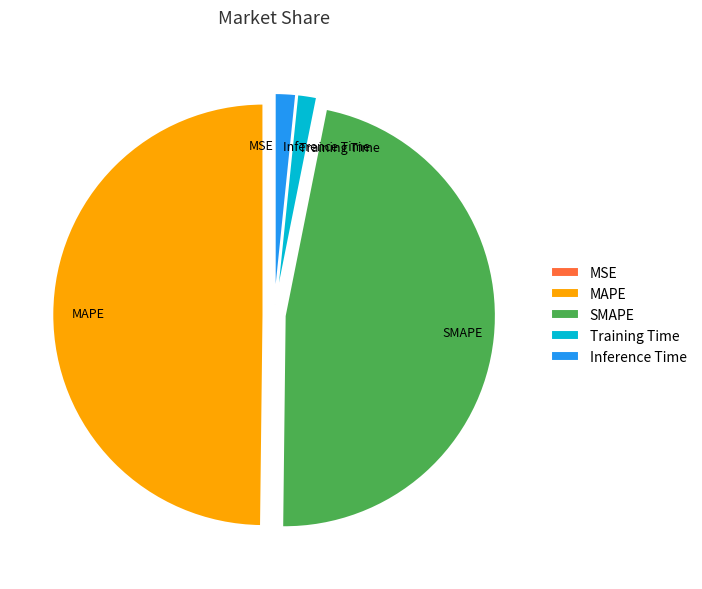

Do Inference Time and Training Time together represent more than half of the pie?

No